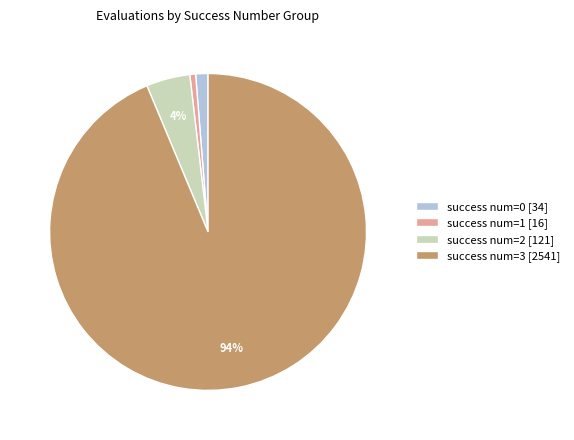

Between success num=3 [2541] and success num=1 [16], which is larger?

success num=3 [2541]